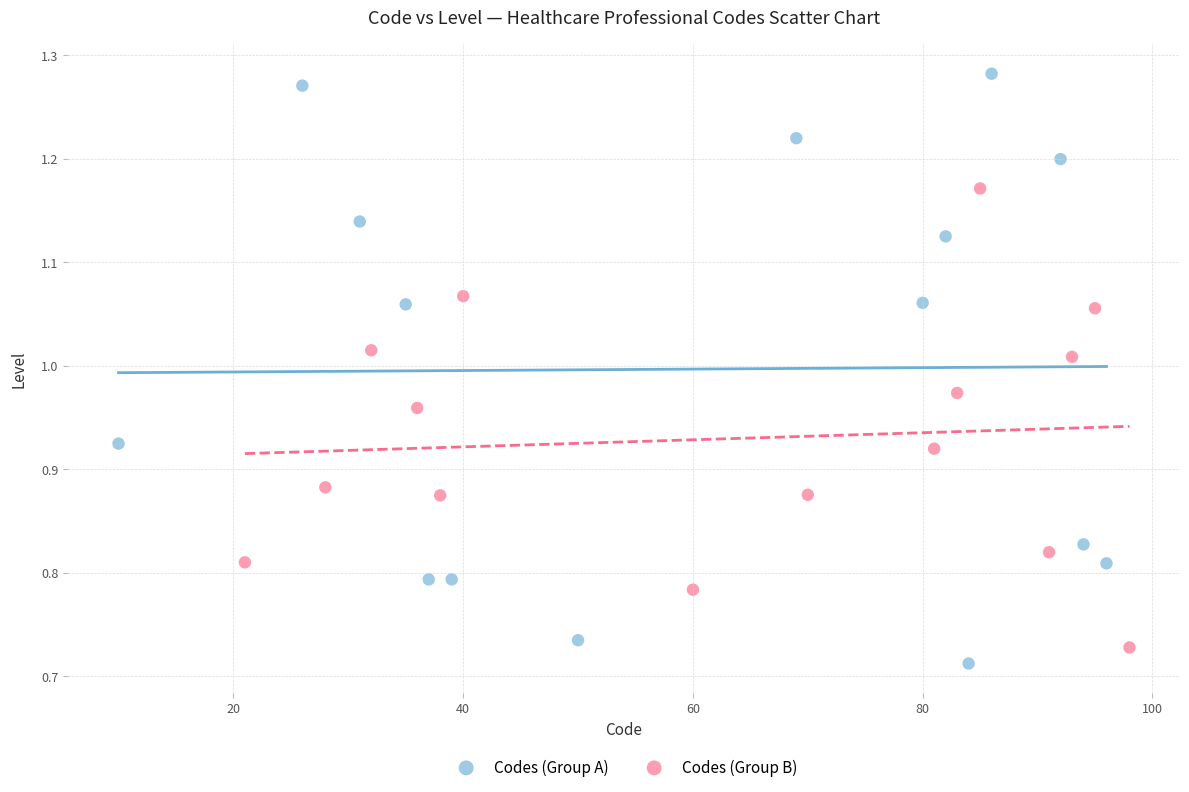

Which series has the largest Y range (max minus min)?

Codes (Group A)